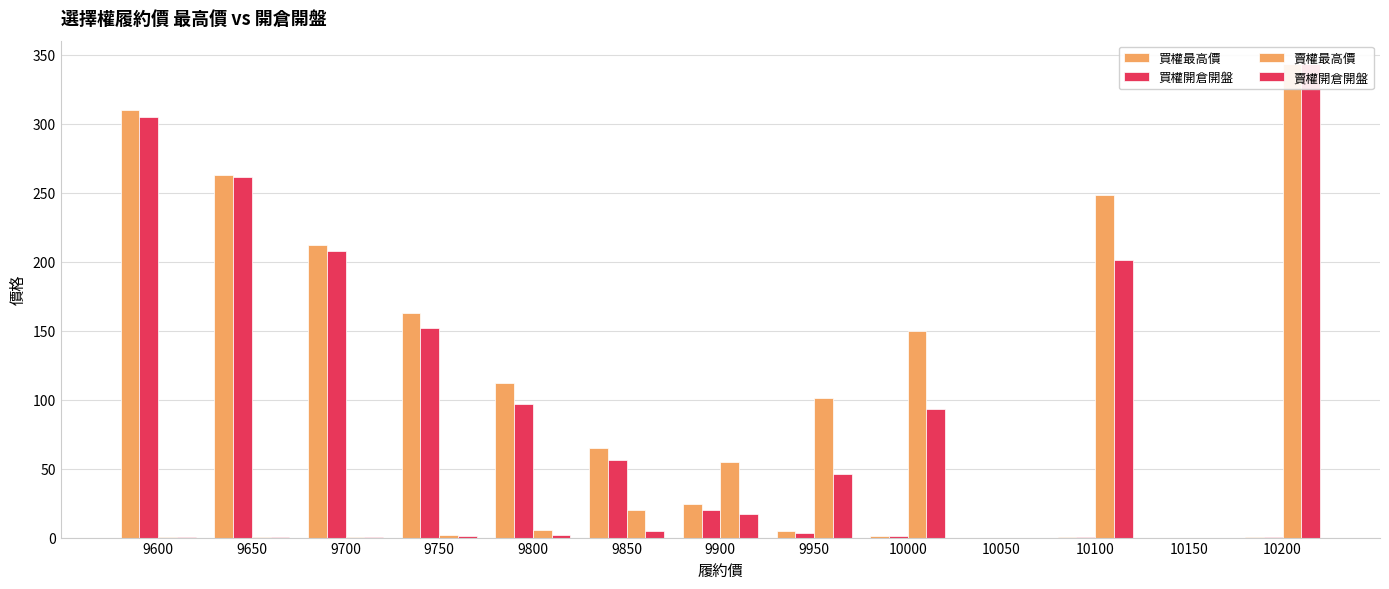

Reading left to right, list all the values displayed in this chart.

買權最高價: 9600=310.0	9650=263.0	9700=212.0	9750=163.0	9800=112.0	9850=65.0	9900=24.0	9950=4.7	10000=0.9	10050=0.0	10100=0.4	10150=0.0	10200=0.2
買權開倉開盤: 9600=305.0	9650=261.0	9700=208.0	9750=152.0	9800=97.0	9850=56.0	9900=20.0	9950=3.0	10000=0.9	10050=0.0	10100=0.4	10150=0.0	10200=0.1
賣權最高價: 9600=0.2	9650=0.3	9700=0.6	9750=1.7	9800=5.5	9850=20.0	9900=55.0	9950=101.0	10000=150.0	10050=0.0	10100=248.0	10150=0.0	10200=343.0
賣權開倉開盤: 9600=0.2	9650=0.3	9700=0.4	9750=1.0	9800=1.8	9850=4.8	9900=17.0	9950=46.0	10000=93.0	10050=0.0	10100=201.0	10150=0.0	10200=343.0